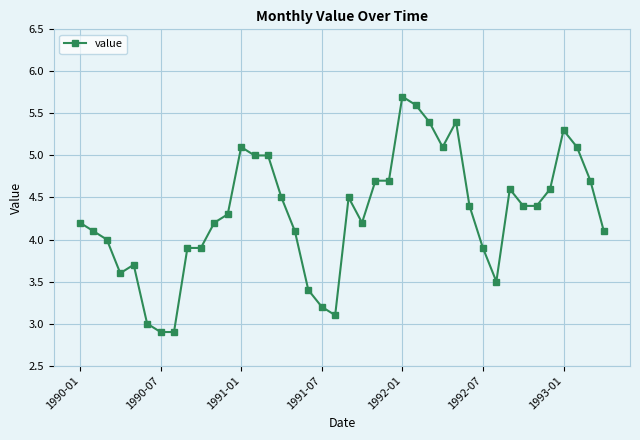

True or false: the data has more than 1 interior local peaks.

True